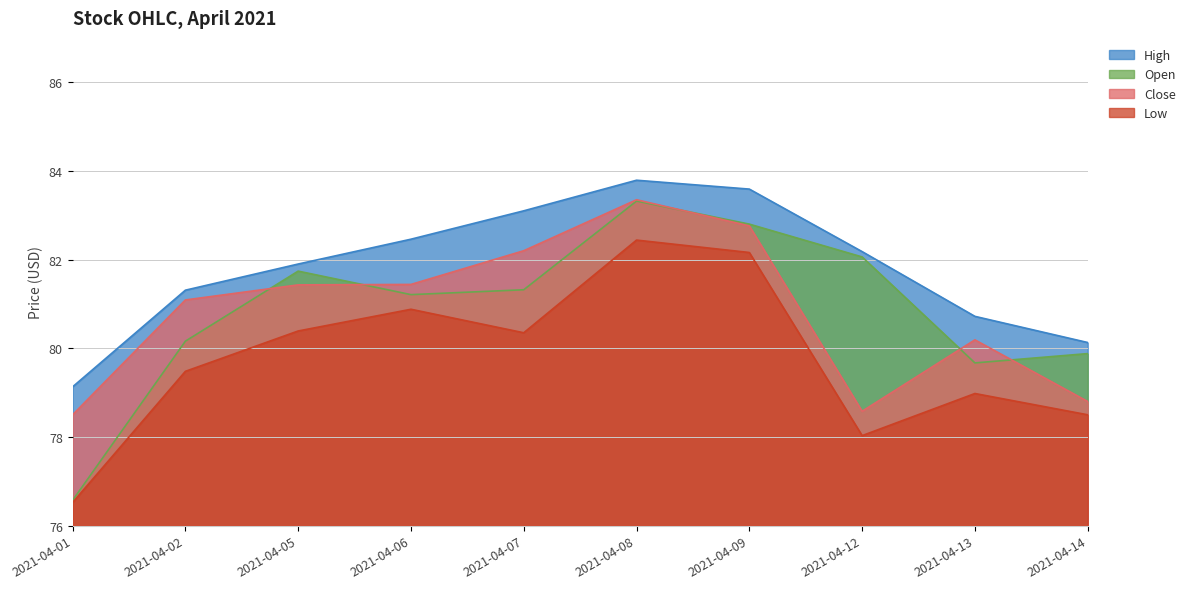

What is the value of the High point at the 7th from the left?

83.6